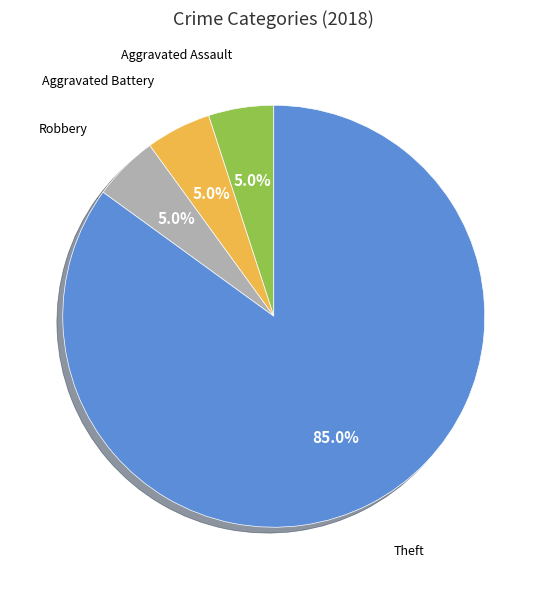

Which slice represents more than half of the pie?

Theft